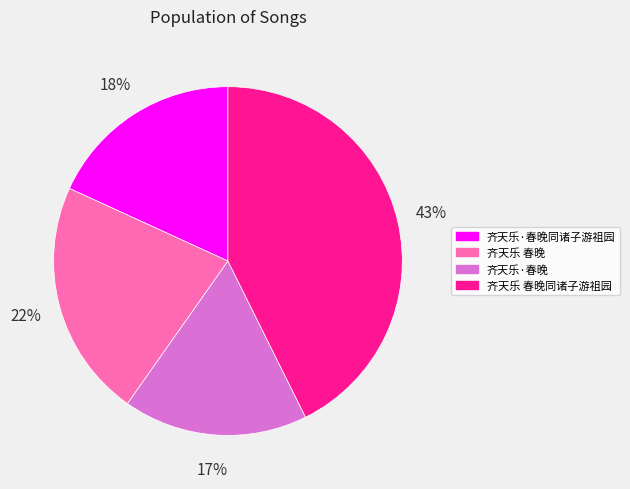

To the nearest percent, what is the difference between the 齐天乐 春晚 and 齐天乐·春晚 slice percentages?

5%